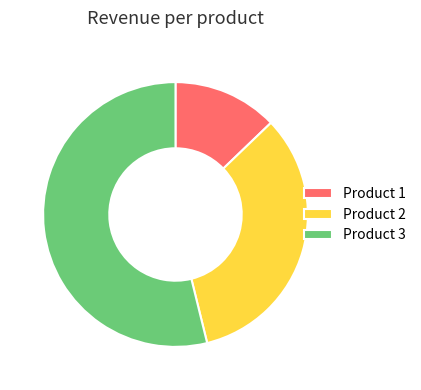

Approximately how many times larger is the value at Product 3 compared to Product 2?

1.6